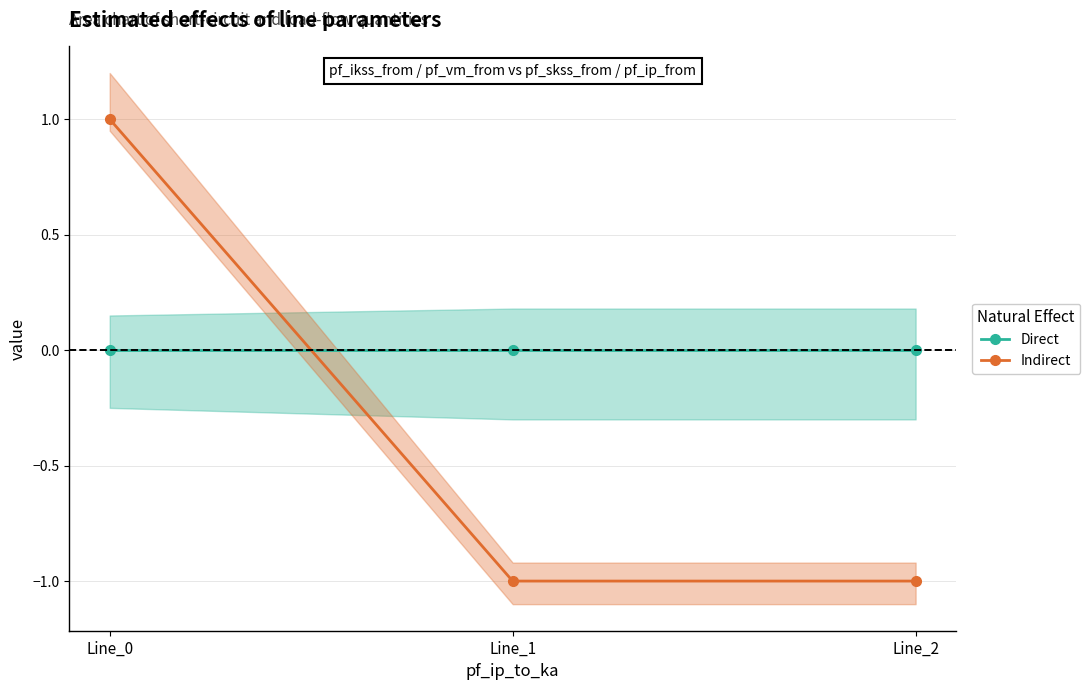

Which has a higher value, Line_0 or Line_1?

Line_0